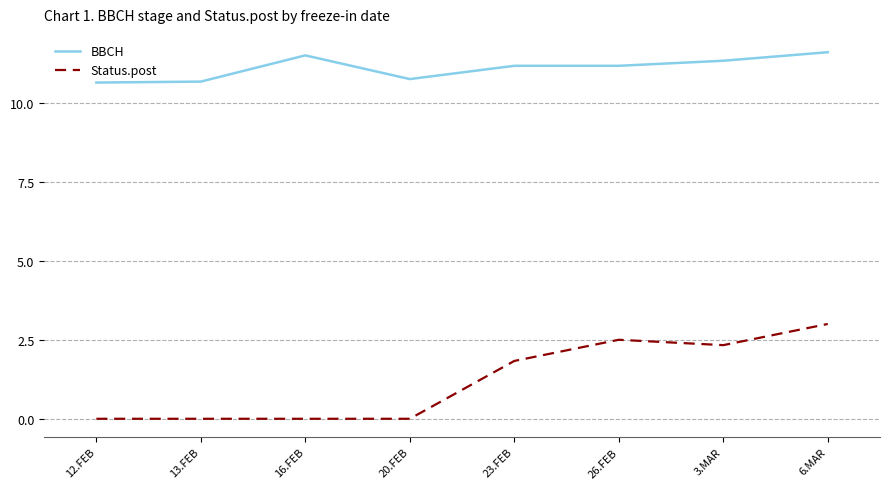

True or false: BBCH and Status.post intersect in this chart.

False